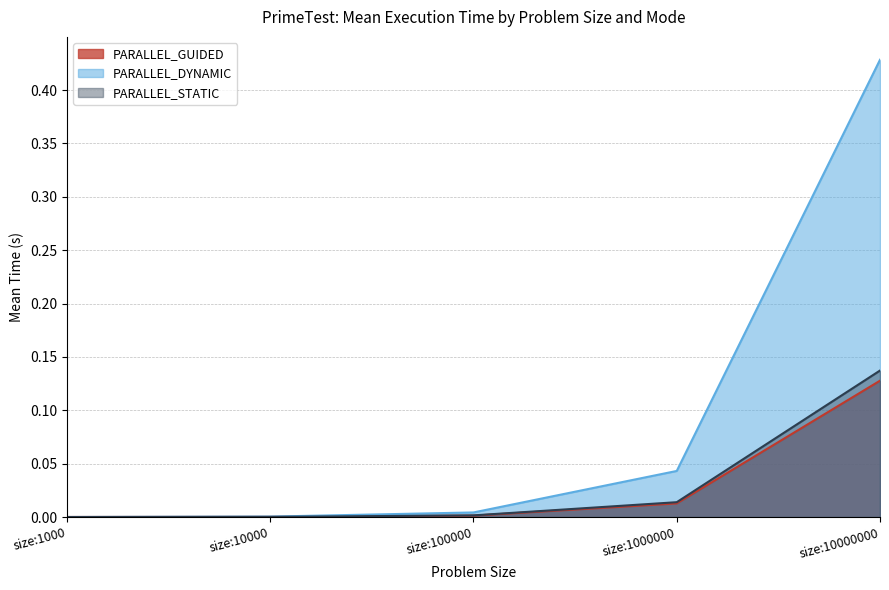

What is the maximum value shown in the chart?

0.4